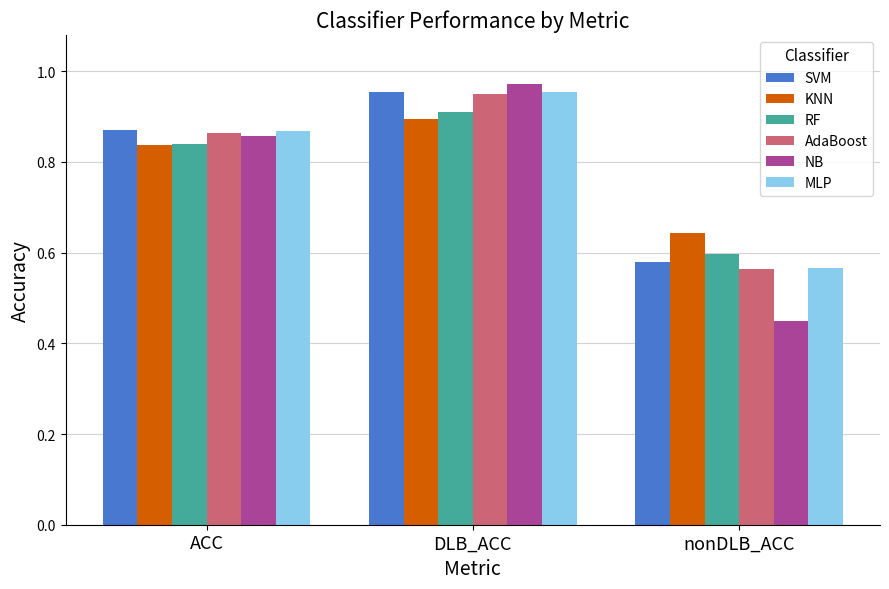

At which label does AdaBoost reach its peak?

DLB_ACC